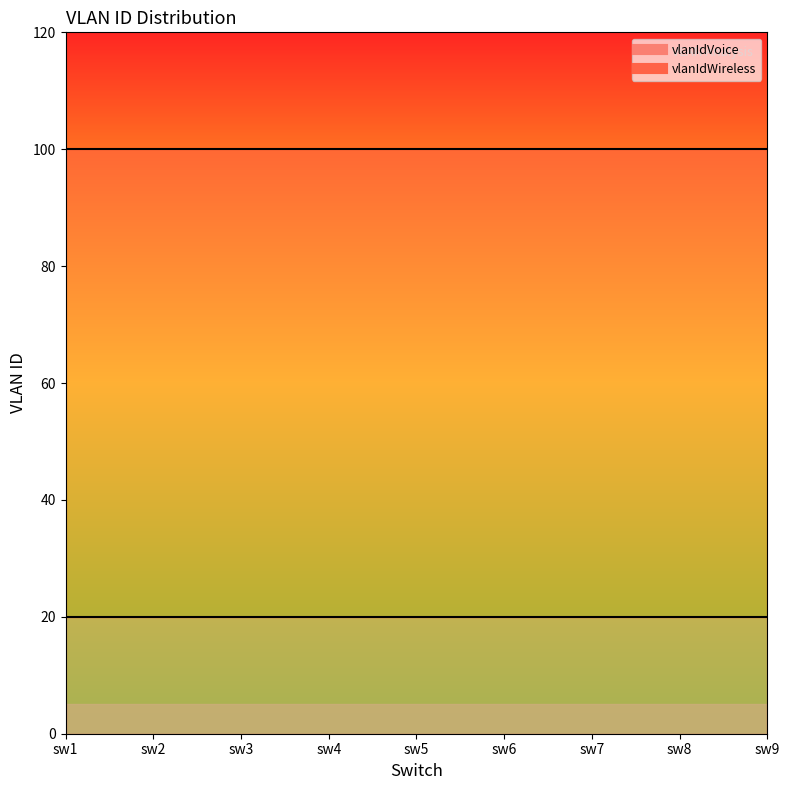

At how many categories does at least one series exceed 87?

9